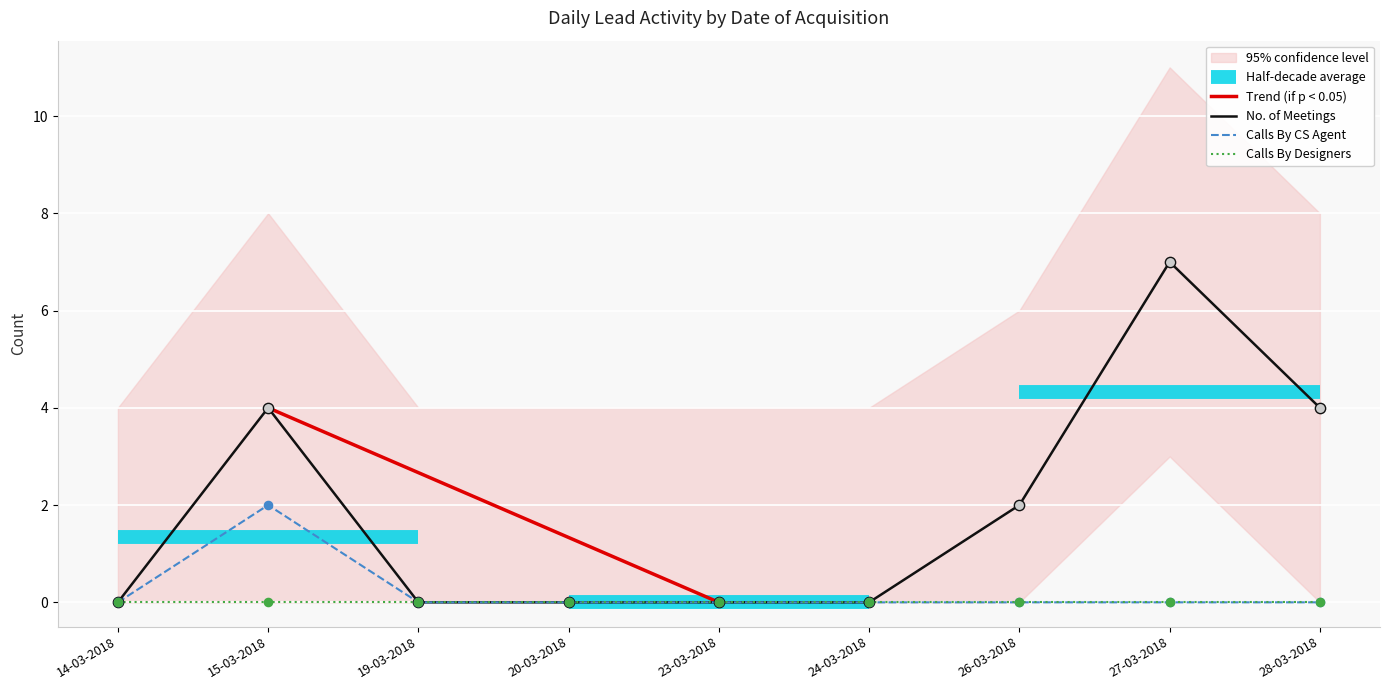

At how many categories does at least one series exceed 4?

1